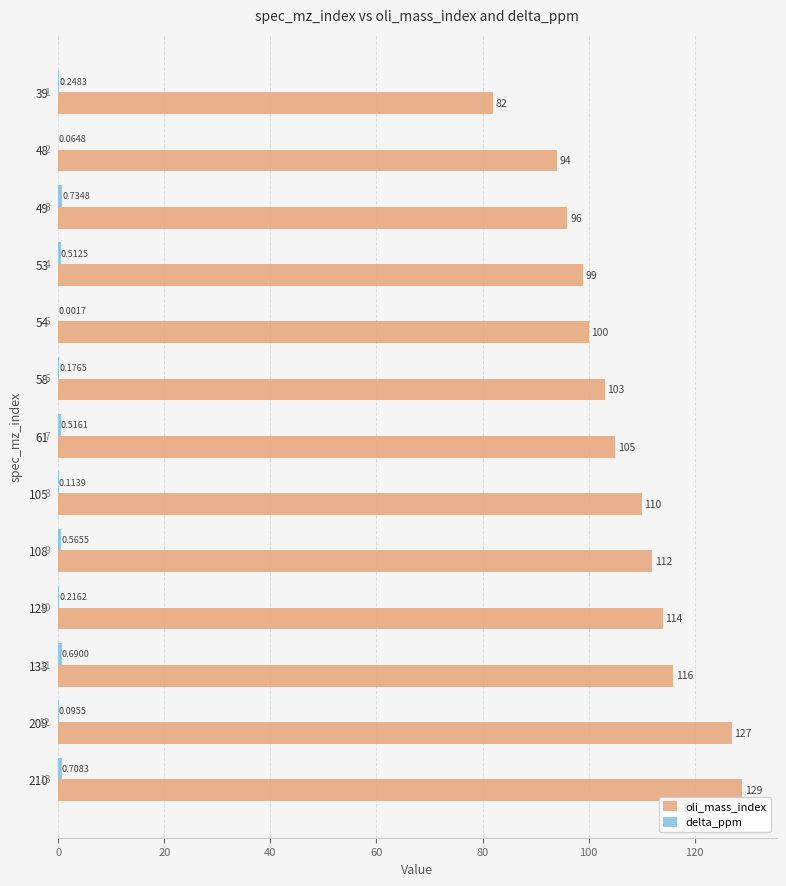

Which series has the largest total across all categories?

oli_mass_index